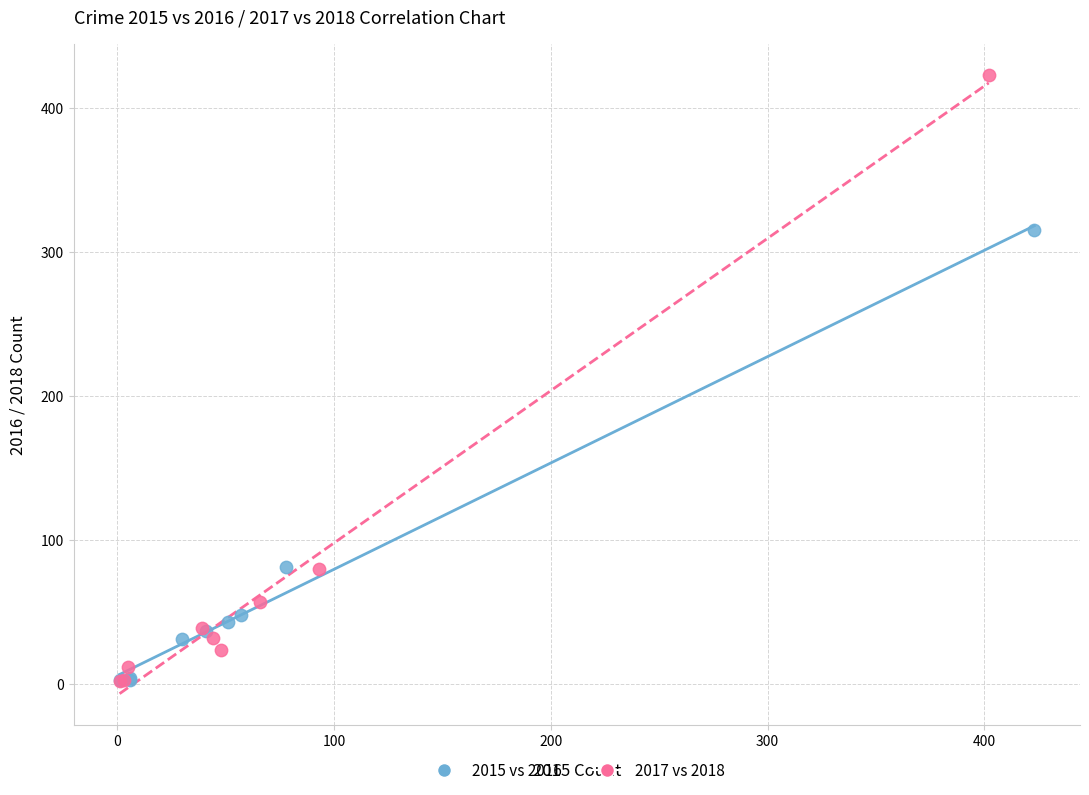

Which series has the largest Y range (max minus min)?

2017 vs 2018